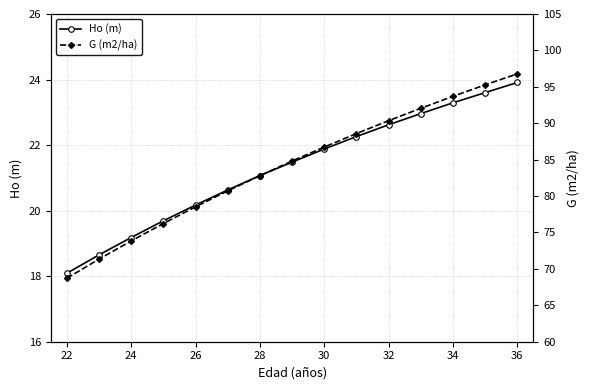

Which series has the largest range (max minus min)?

G (m2/ha)